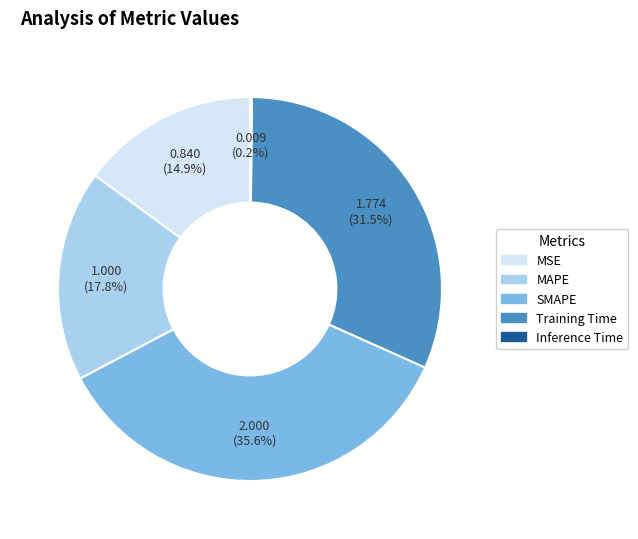

Is Training Time the majority of the pie?

No